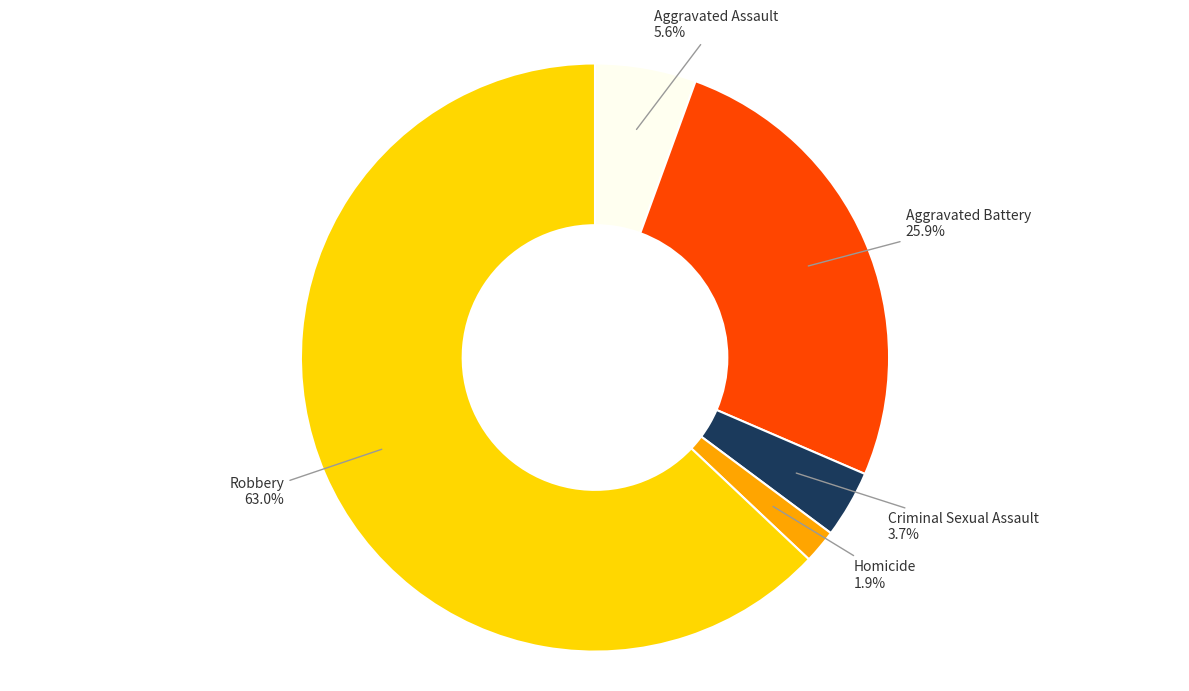

Is there any slice that represents more than half of the pie?

Yes